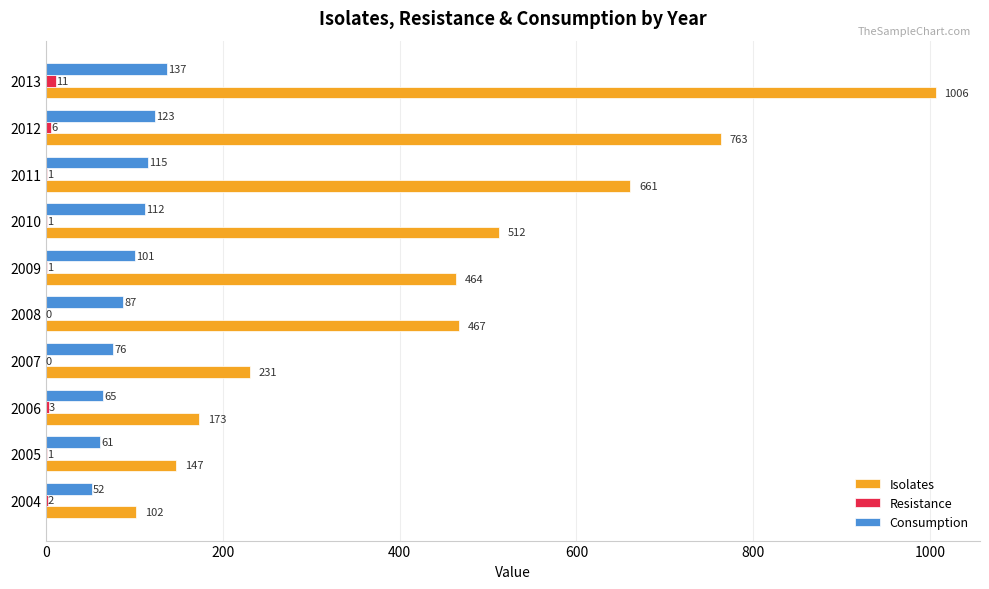

What is the greatest value displayed?

1006